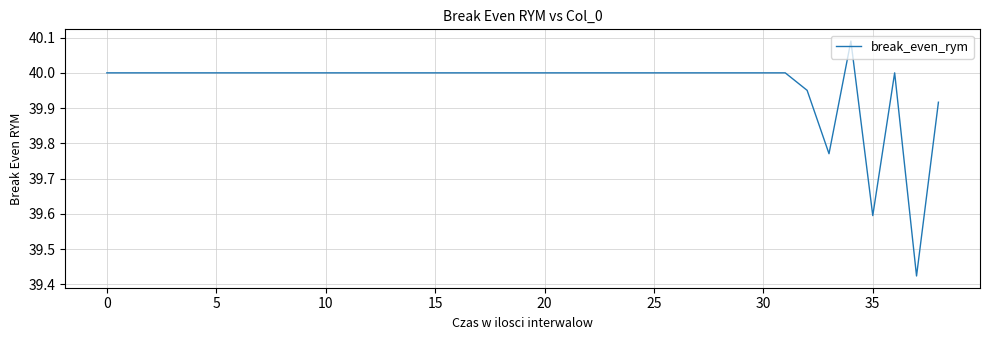

What is the difference between the maximum and minimum values?

0.7